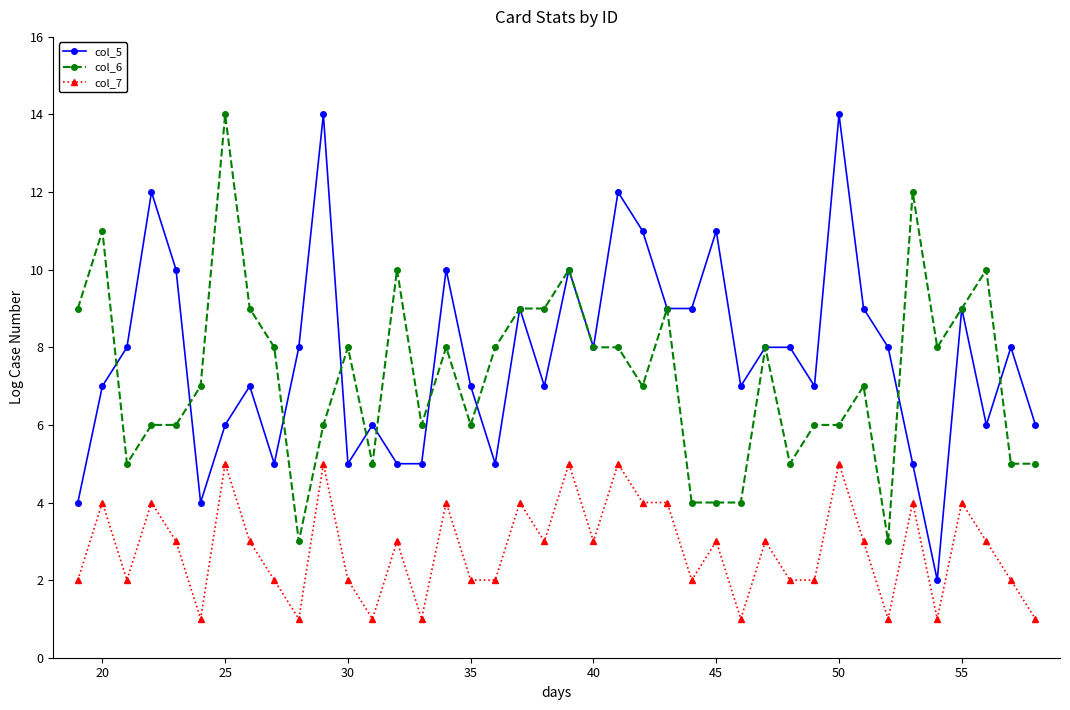

How many lines are shown in the chart?

3